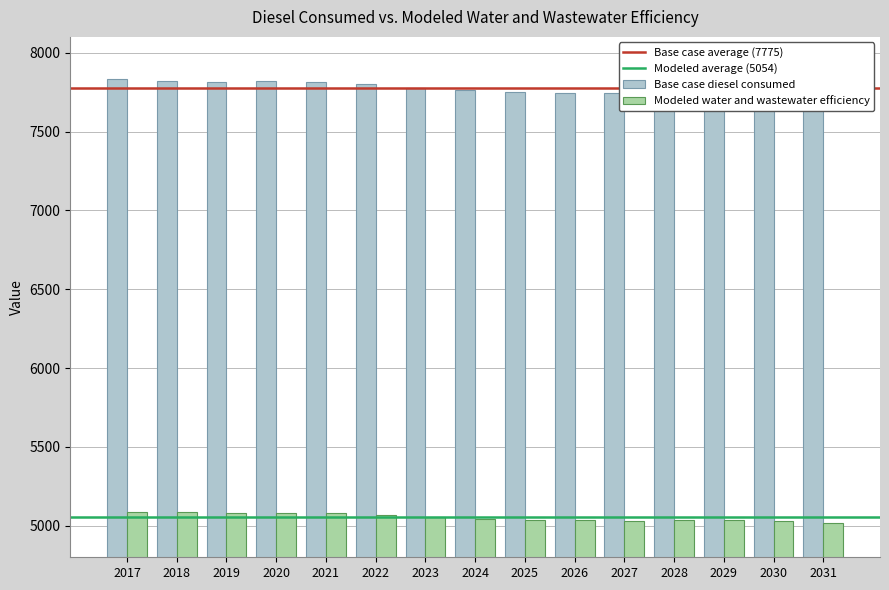

What is the approximate value of Base case diesel consumed at 2025?

7750.5